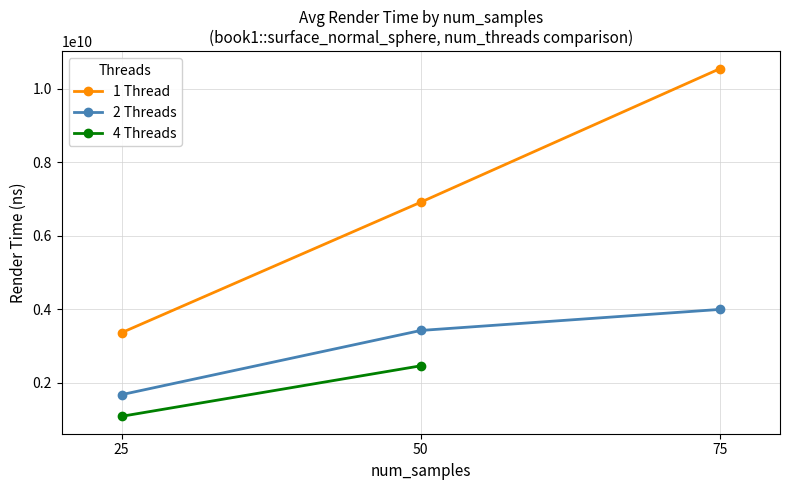

What is the maximum value for 4 Threads?

2460657222.0